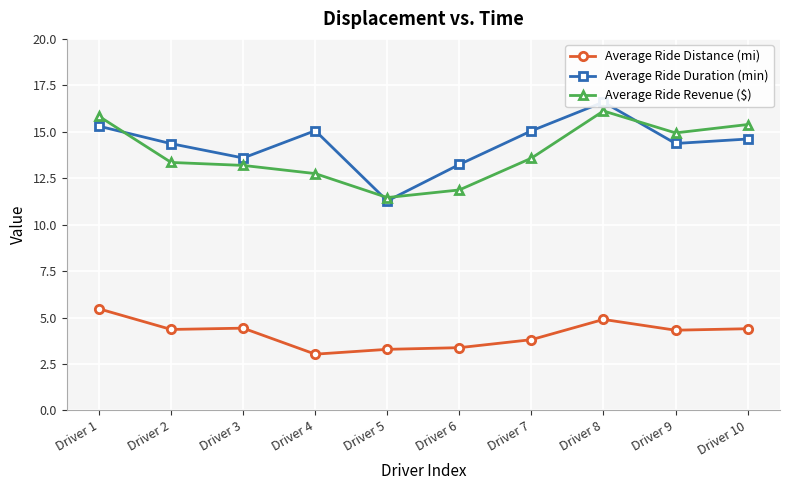

Is the value of Average Ride Distance (mi) at Driver 3 greater than the value of Average Ride Duration (min) at Driver 1?

No